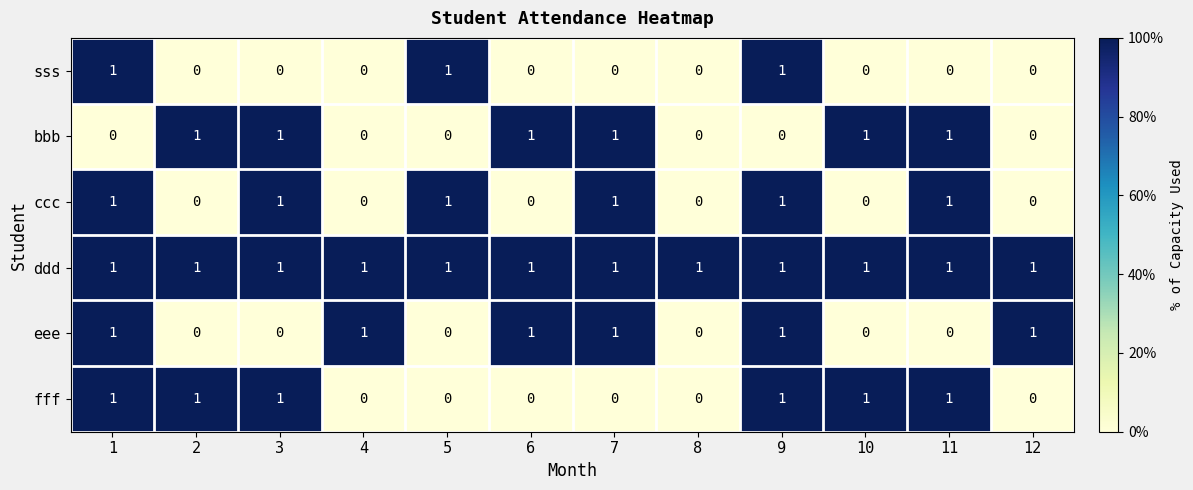

The ddd series shows 1 at 11. True or false?

True